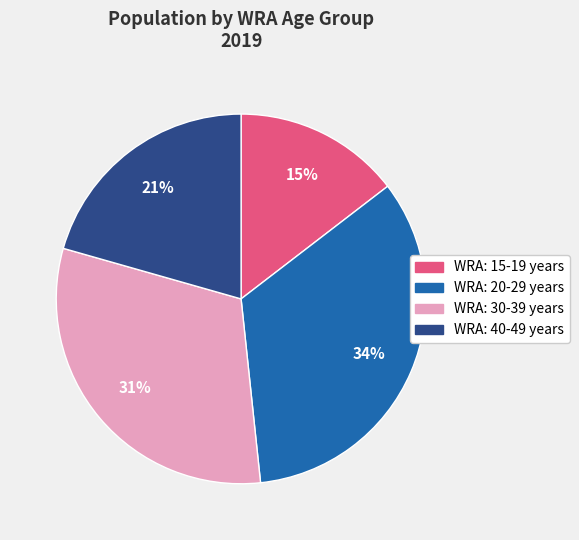

Is it true that WRA: 30-39 years is 41% of the pie?

False